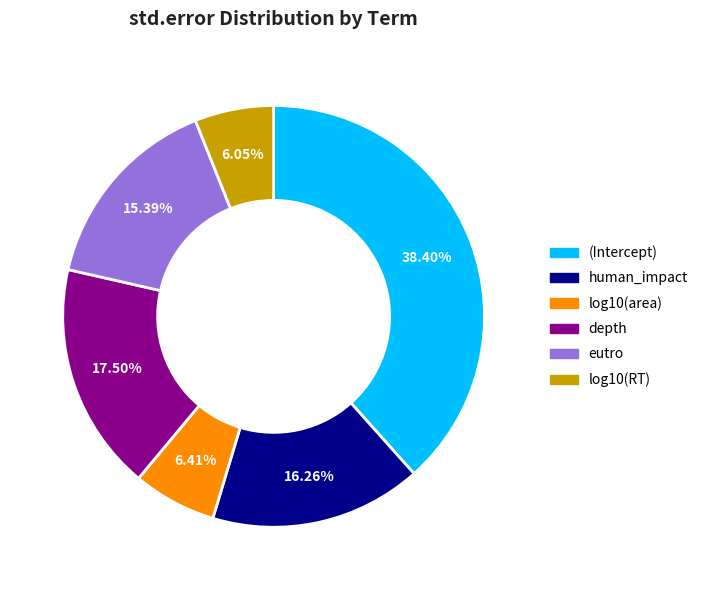

To the nearest percent, what percentage of the pie is human_impact?

16%